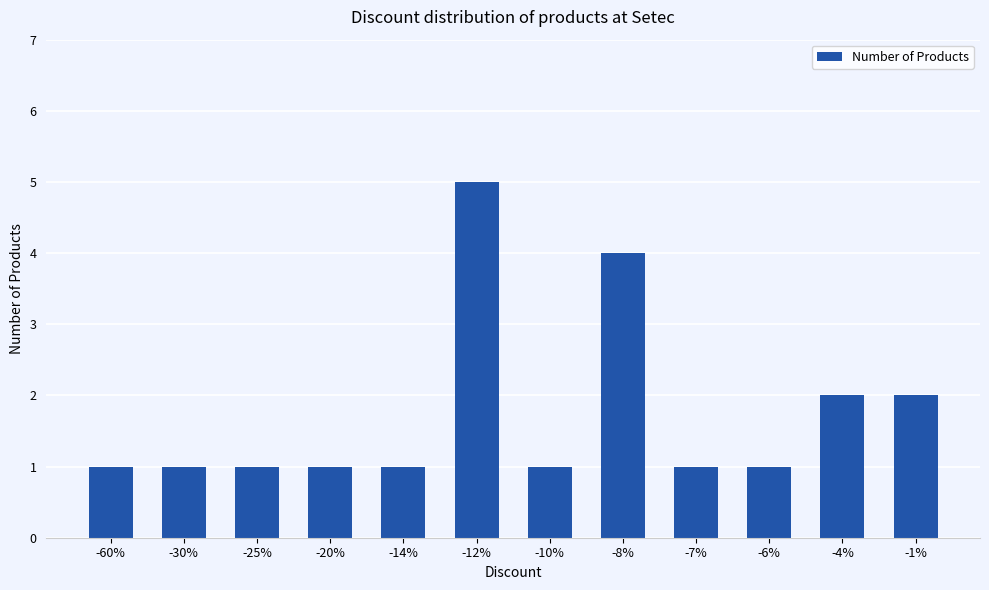

Read the value at -60%.

1